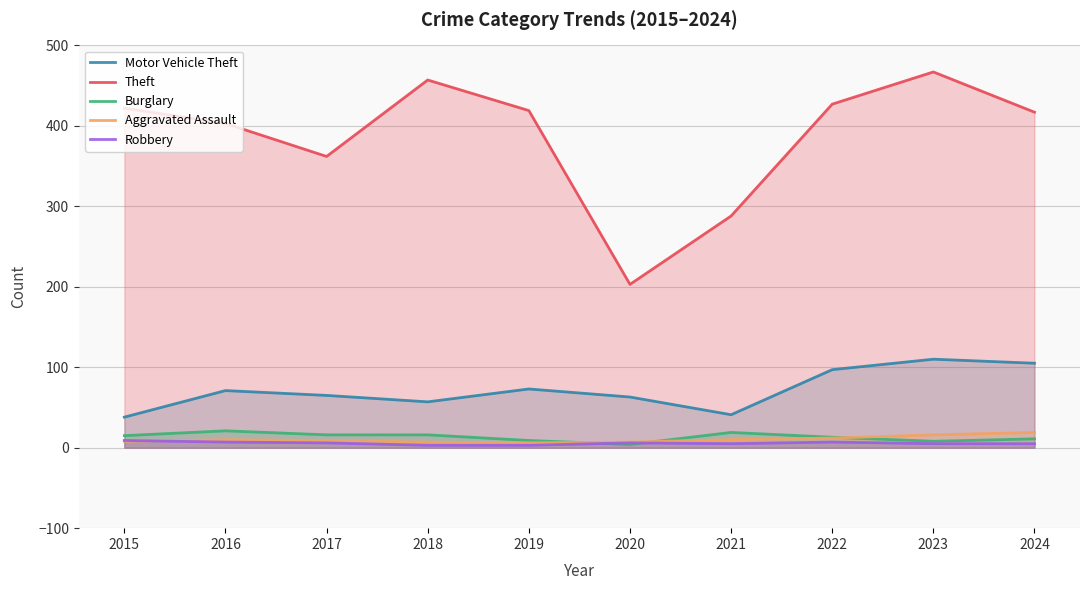

At which label does Aggravated Assault first exceed 10?

2022